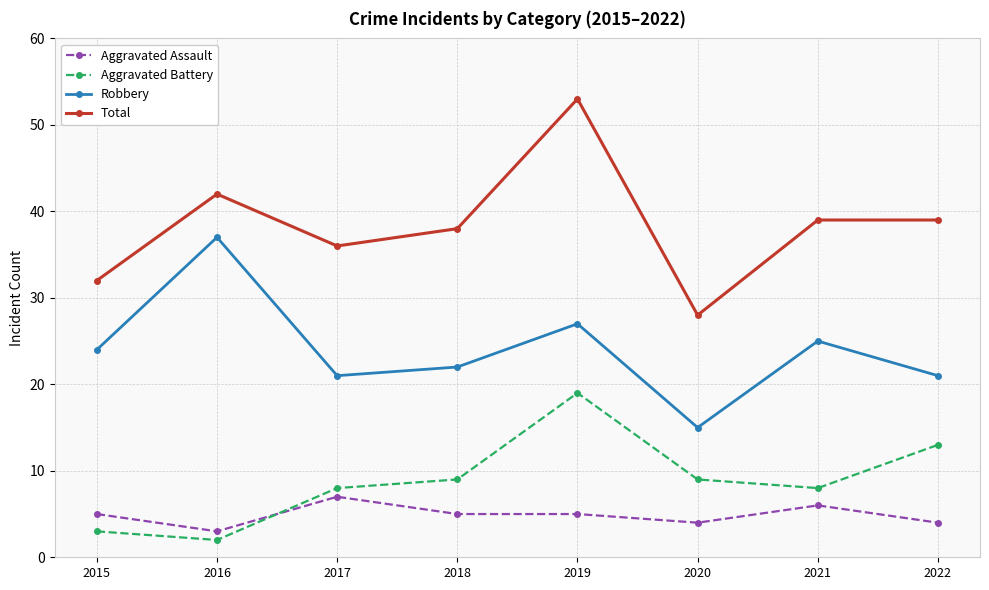

At 2019, list the series in order from largest to smallest.

Total, Robbery, Aggravated Battery, Aggravated Assault